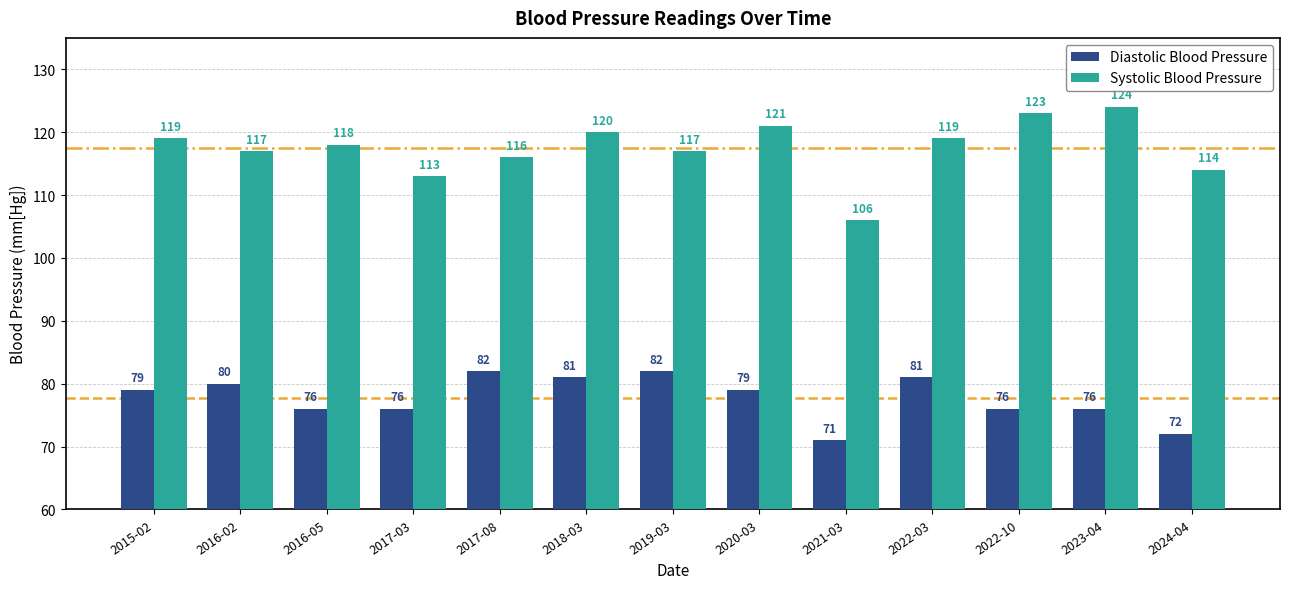

What is the label of the 3rd bar from the left?

2016-05